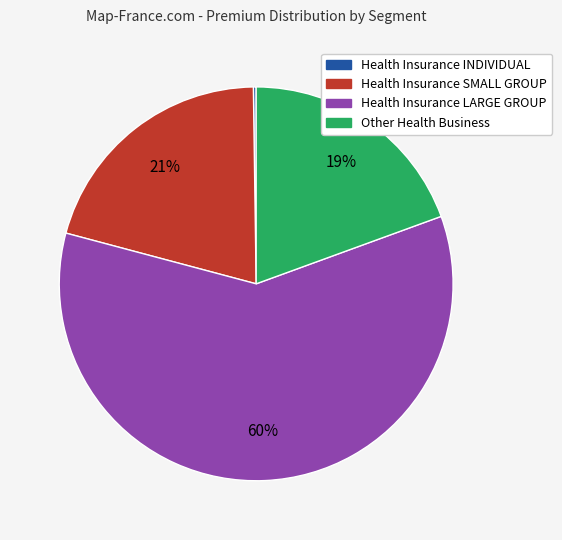

Is there a majority slice in this chart?

Yes